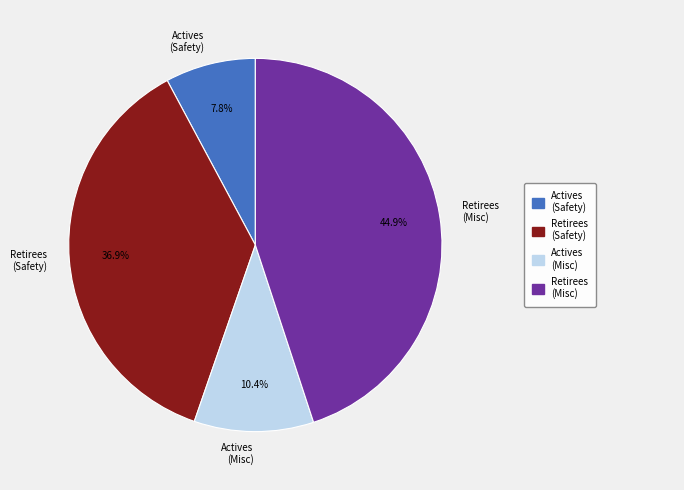

Is there a majority slice in this chart?

No